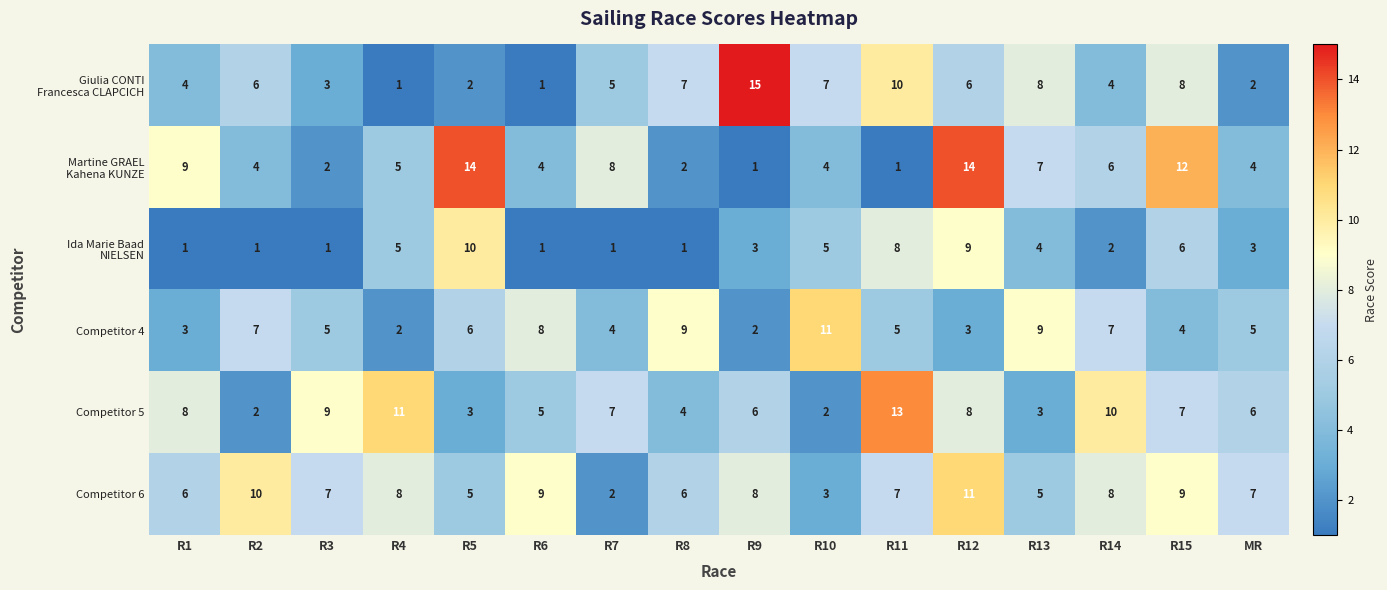

At which category does the chart reach its peak across all series?

R9